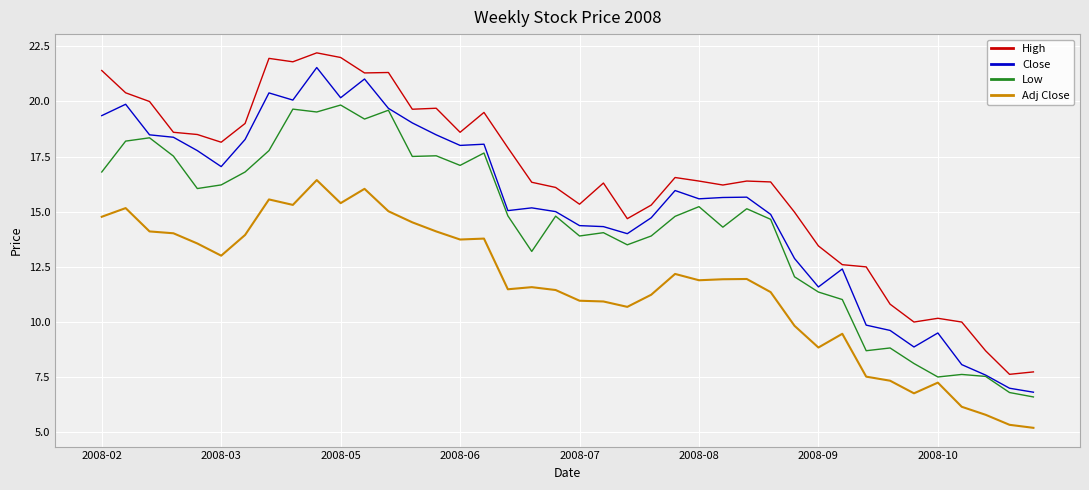

What is the average value of the Adj Close series?

11.6